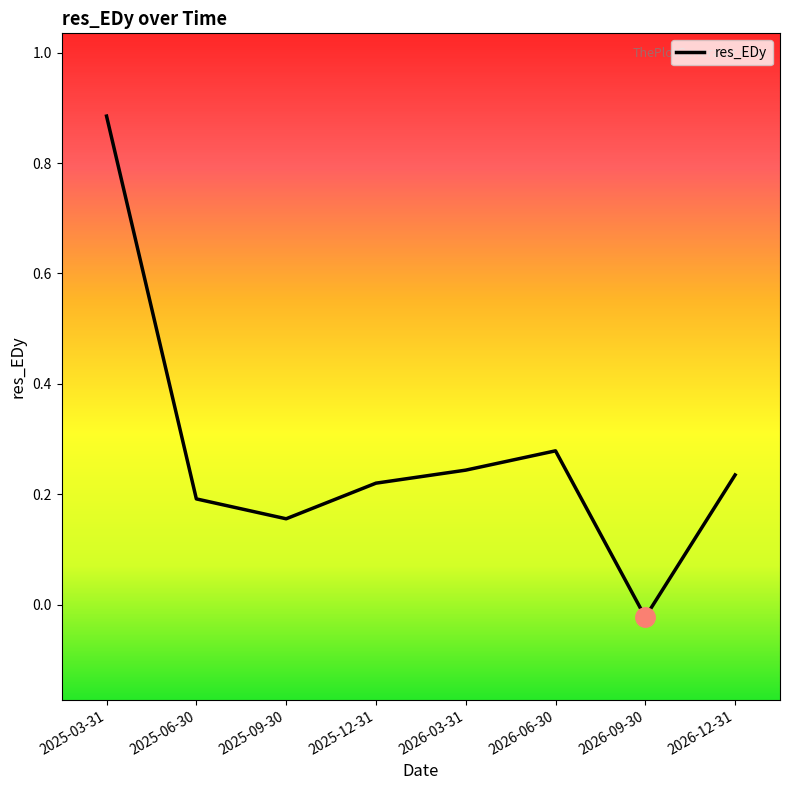

What position from the right is 2025-03-31?

8